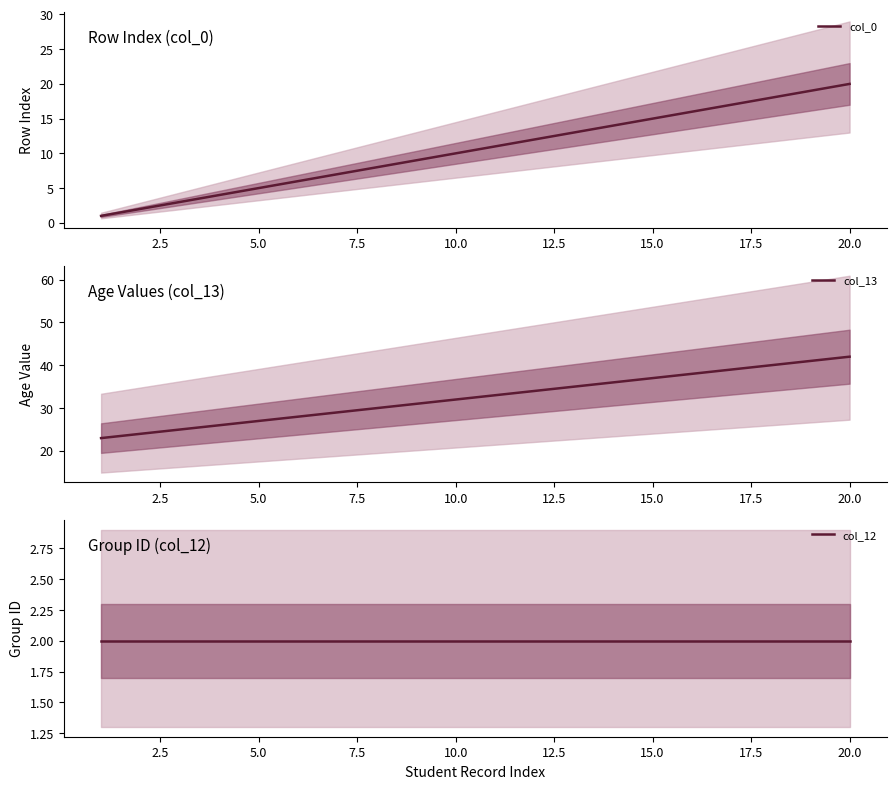

At which label does col_0 reach its peak?

20.0